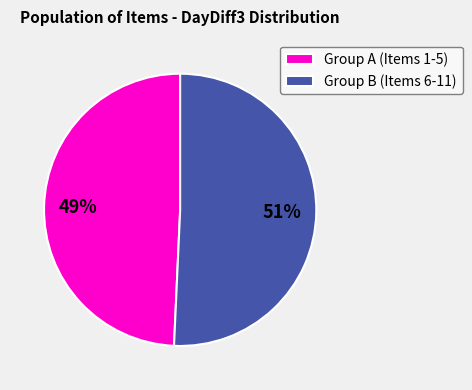

Count the number of slices in the pie.

2